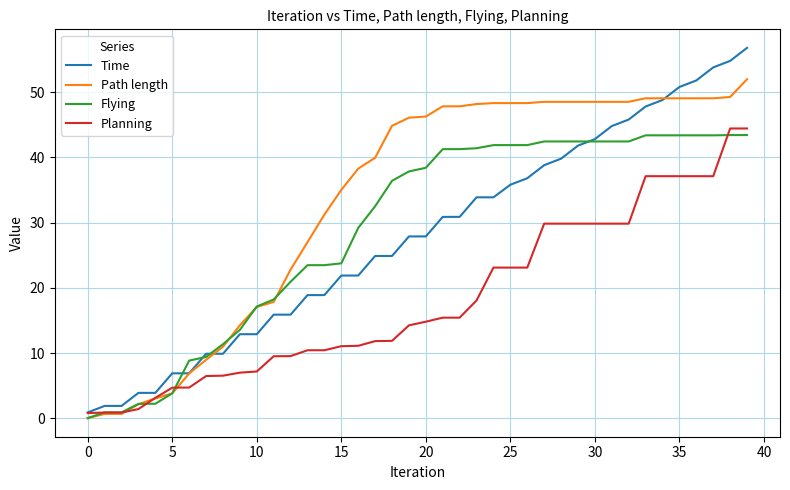

What is the difference between the maximum and second lowest values in the Path length series?

51.3